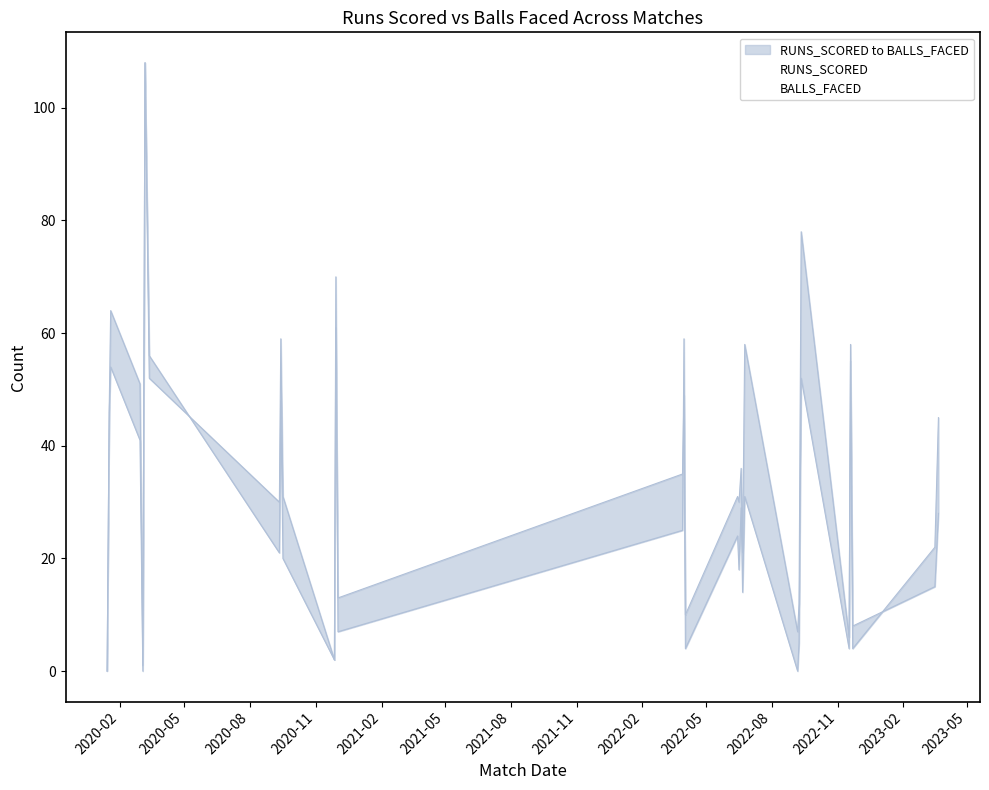

What is the label of the 6th point from the right?

11/09/2022